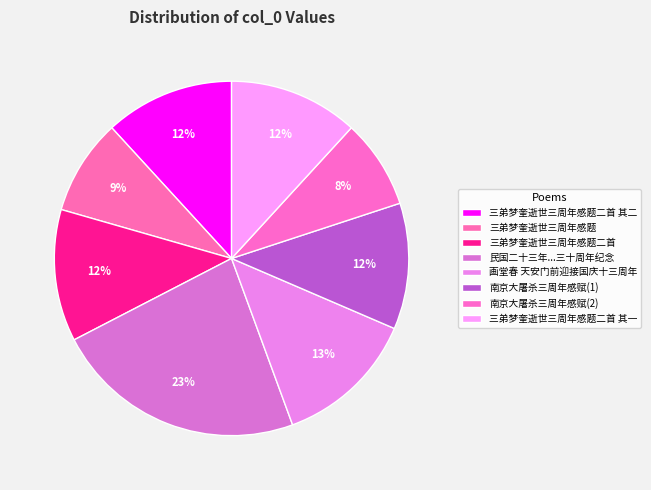

How many slices are in this pie chart?

8